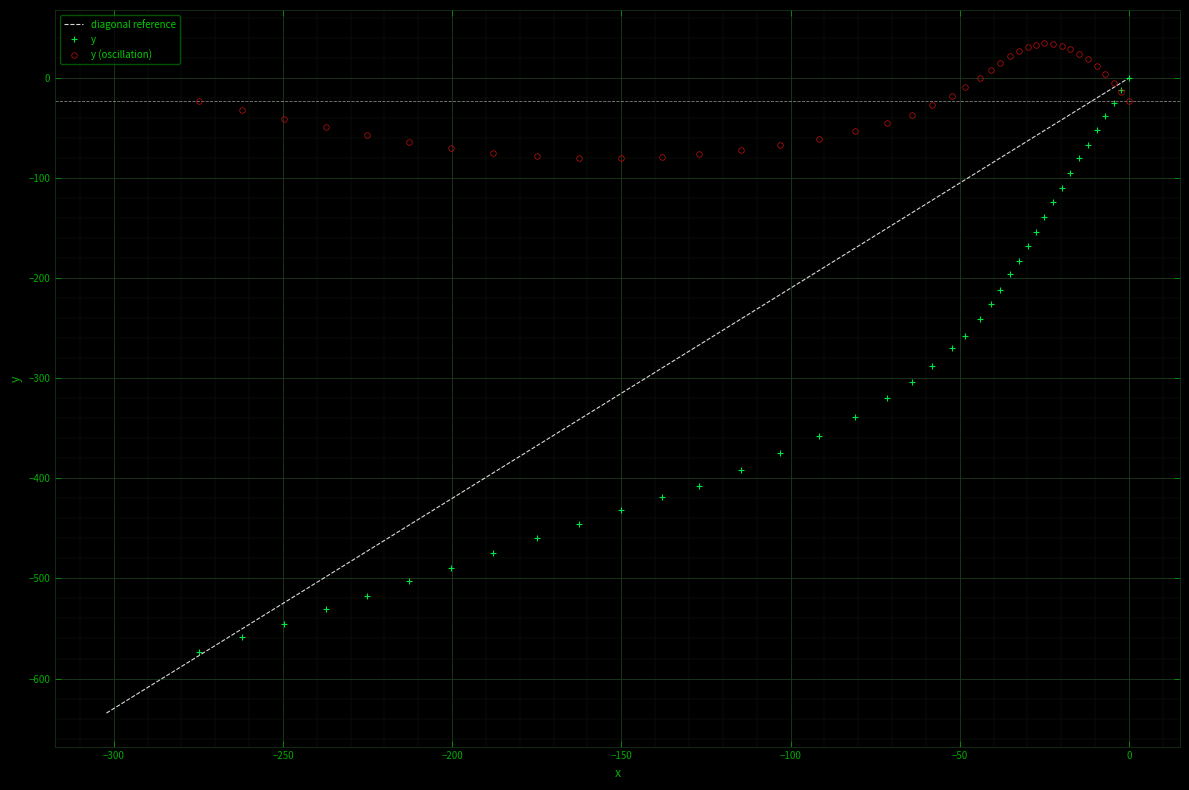

How many values are below zero?

39